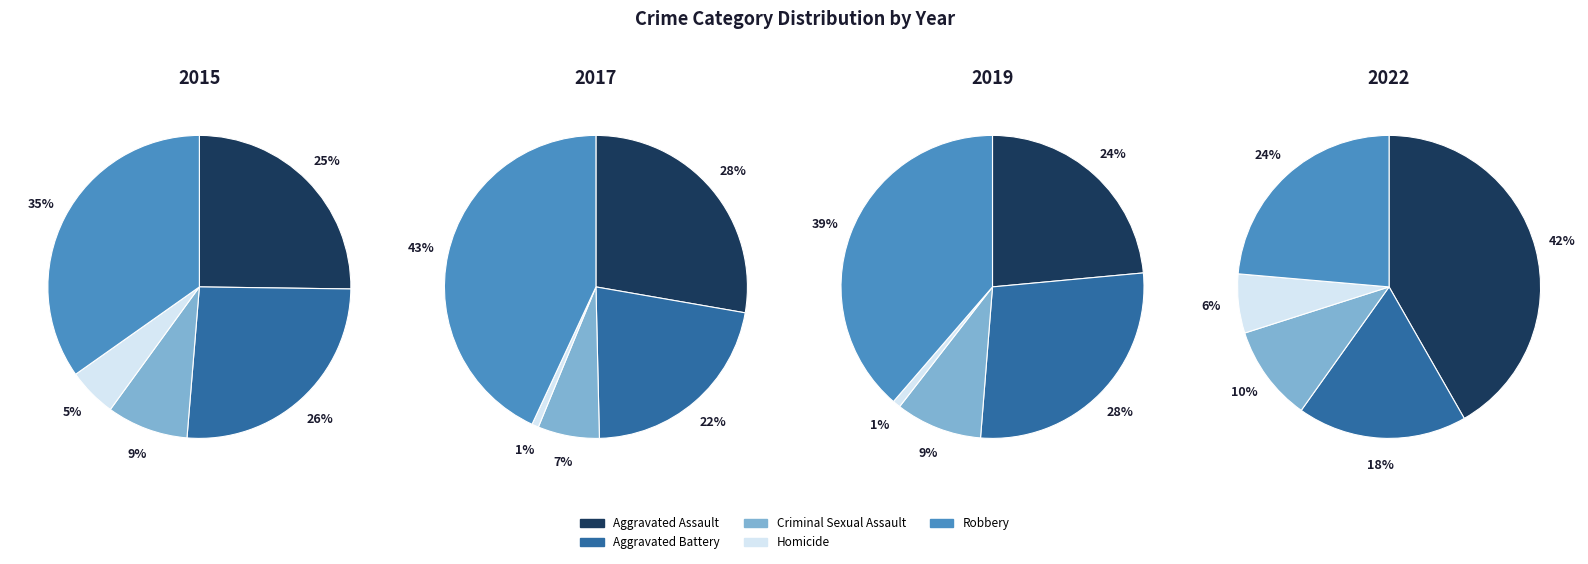

How many slices are in this pie chart?

5